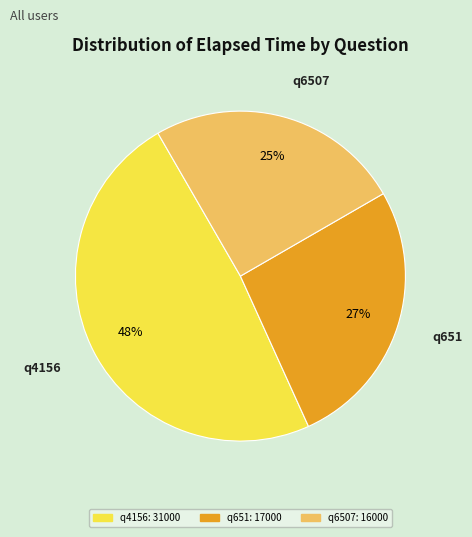

Which category has the biggest portion of the pie?

q4156